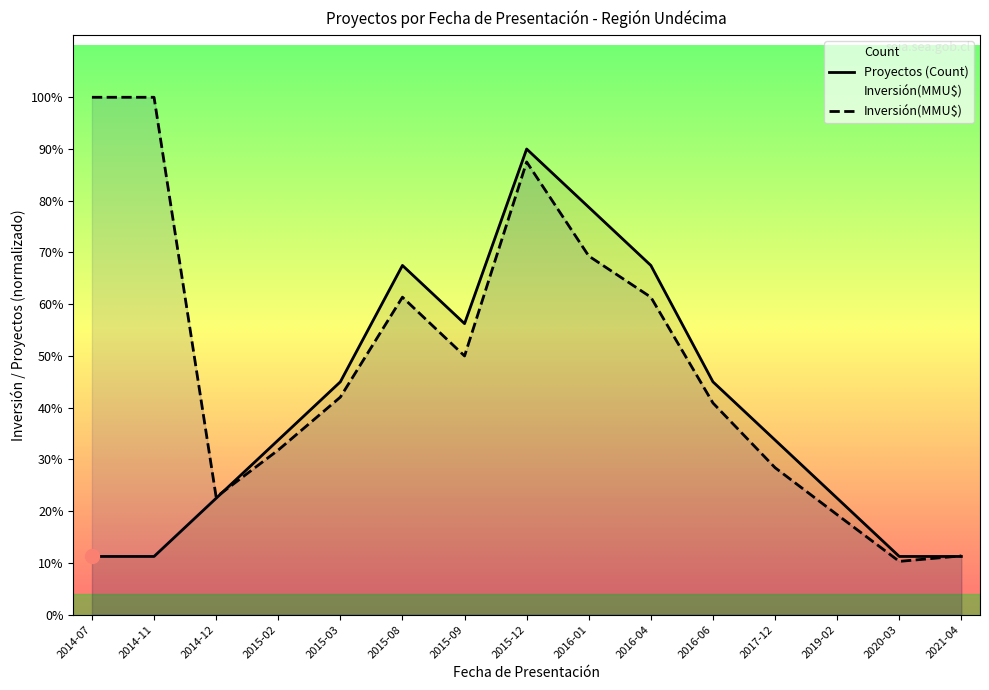

Reading left to right, list all the values displayed in this chart.

Proyectos (Count): 4950	4950	9900	14850	19800	29700	24750	39600	34650	29700	19800	14850	9900	4950	4950
Inversión(MMU$): 44000	44000	10000	14000	18500	27000	22000	38500	30500	27000	18000	12500	8500	4531	5000